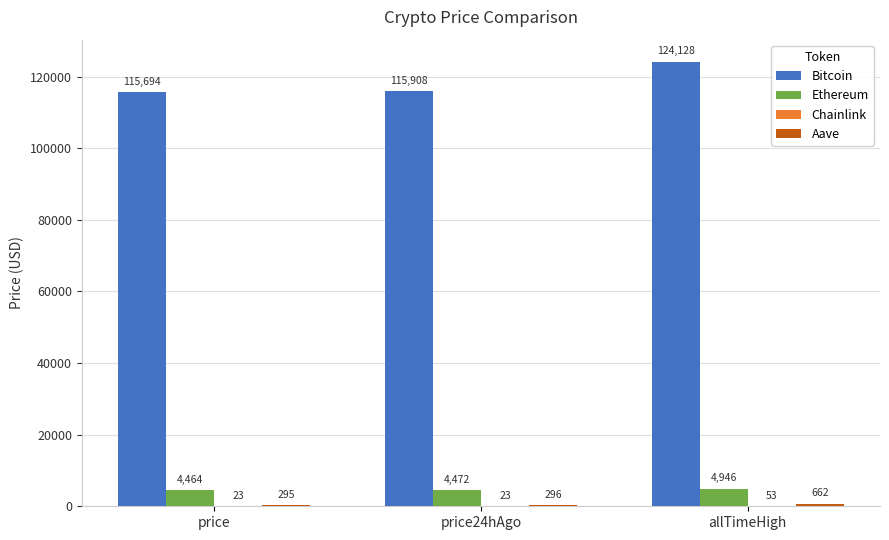

What is the sum of all Ethereum values?

13881.9